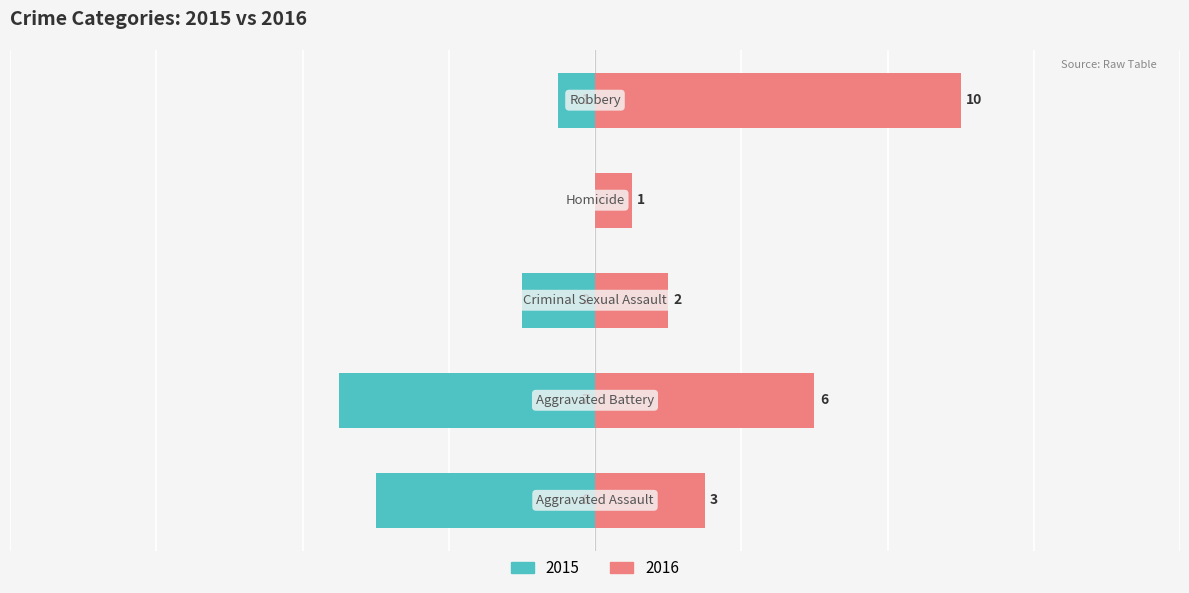

Count the Left (2015) values in the range -6 to -1.

3